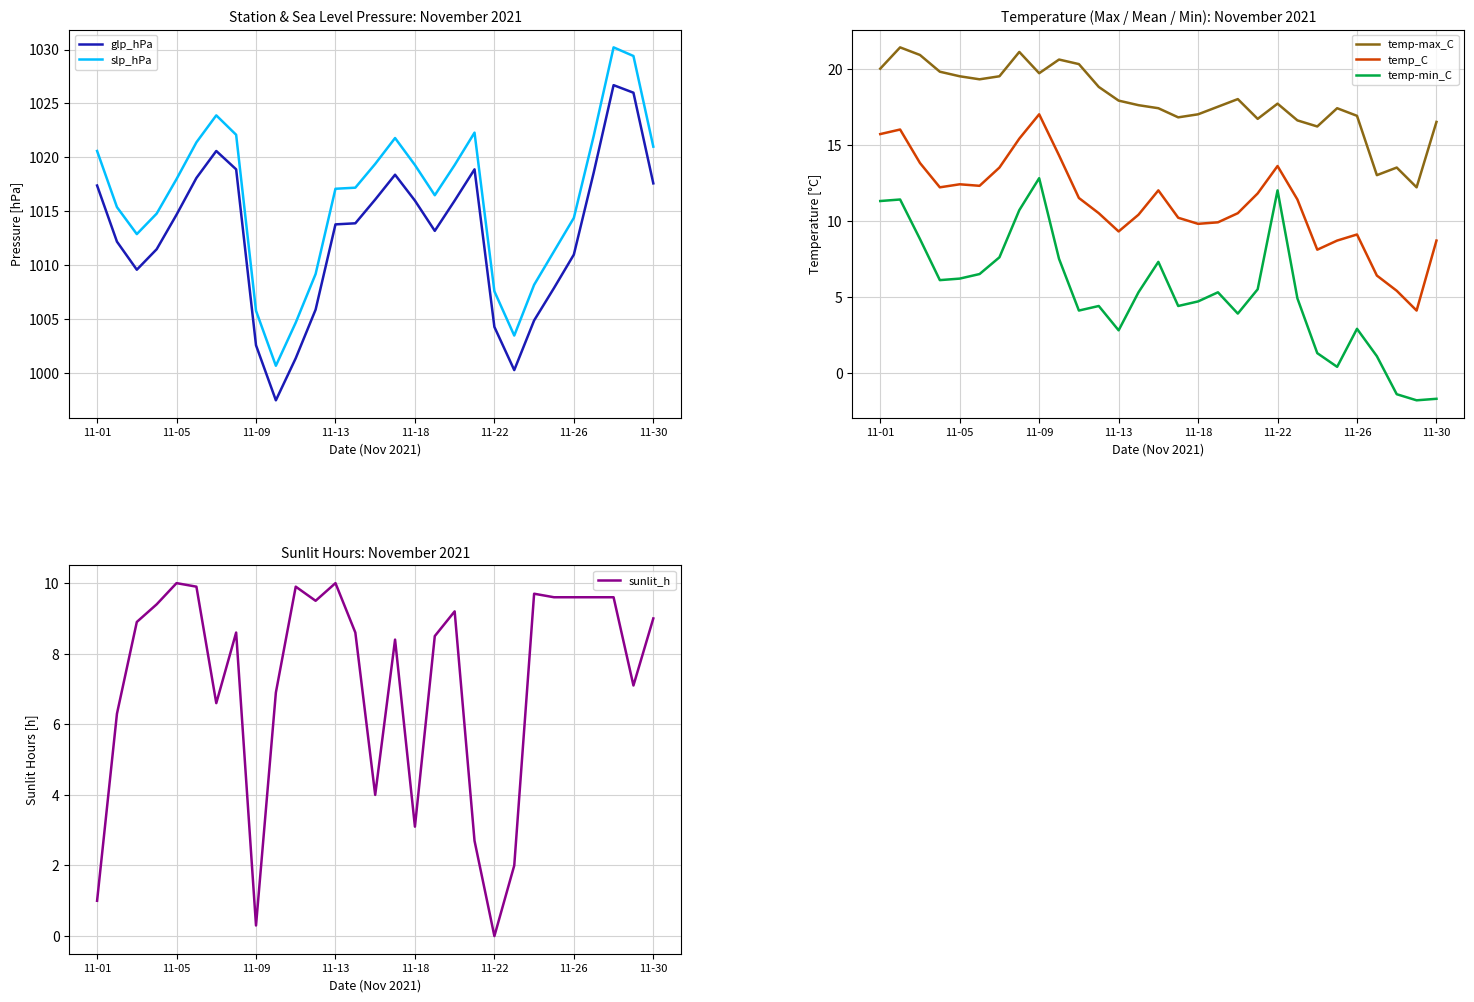

What is the difference between the second highest and second lowest values in the temp-max_C series?

8.1